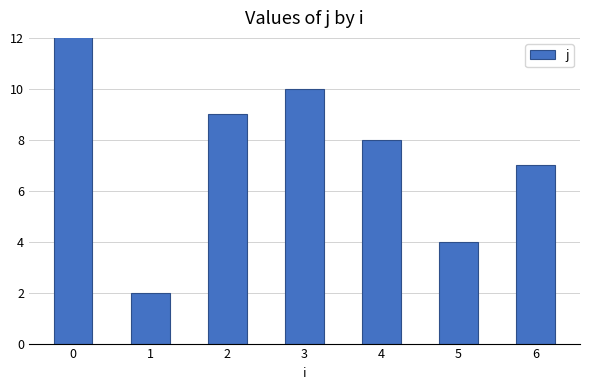

Rank the categories by value from highest to lowest.

0, 3, 2, 4, 6, 5, 1